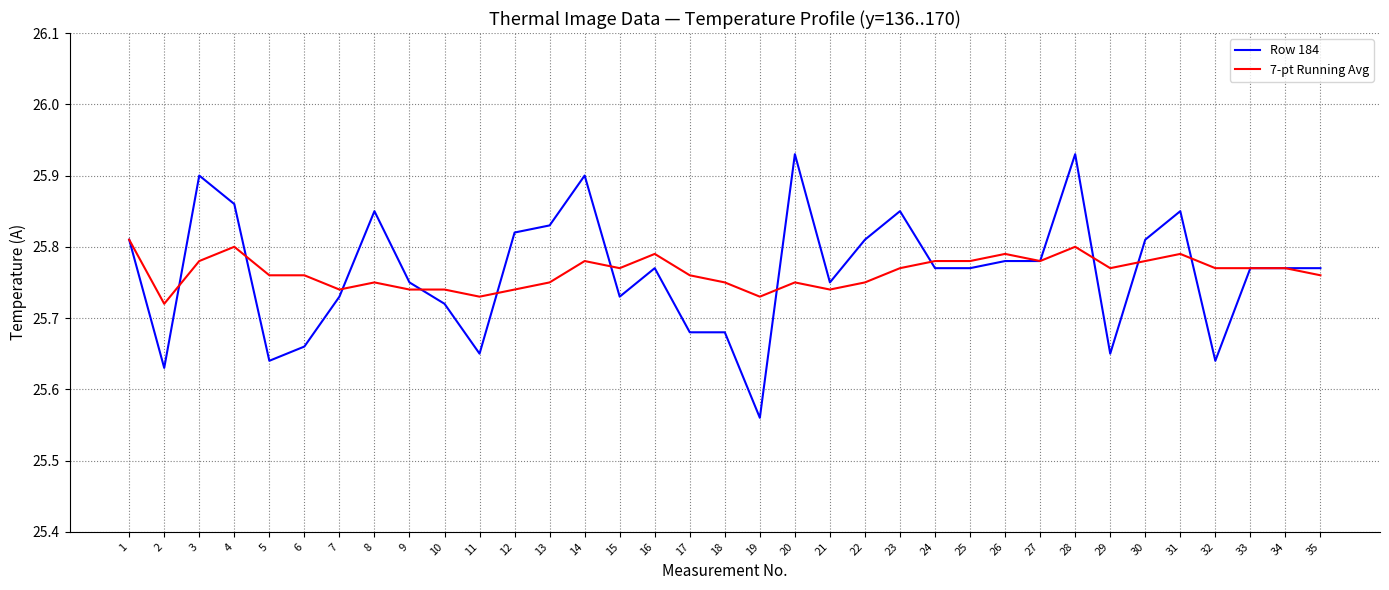

Is it true that Row 184 equals 35.7 at 3?

False